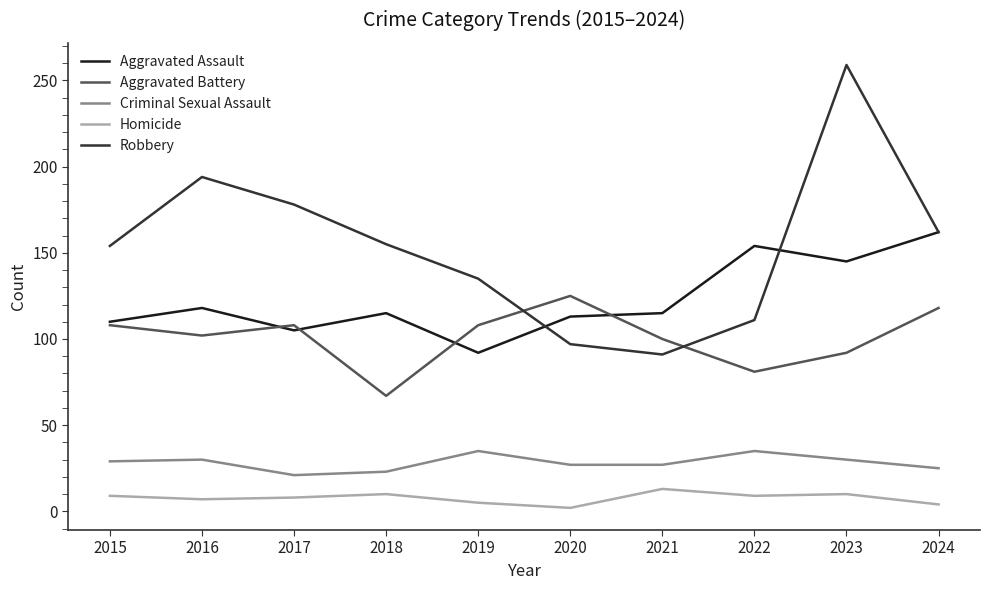

The Criminal Sexual Assault series shows 57 at 2019. True or false?

False